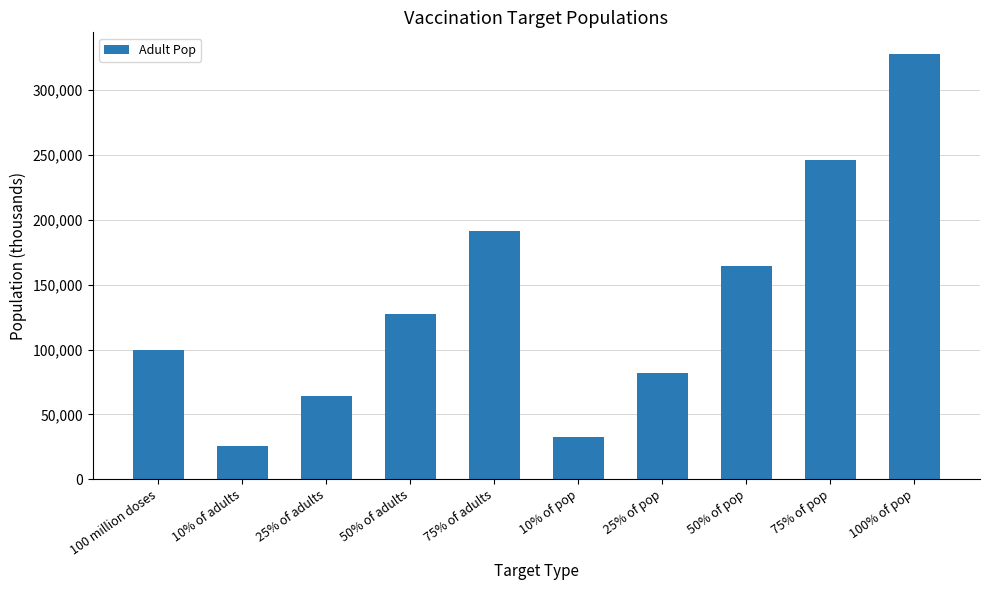

What is the ratio of the value at 10% of pop to the value at 25% of adults?

0.5